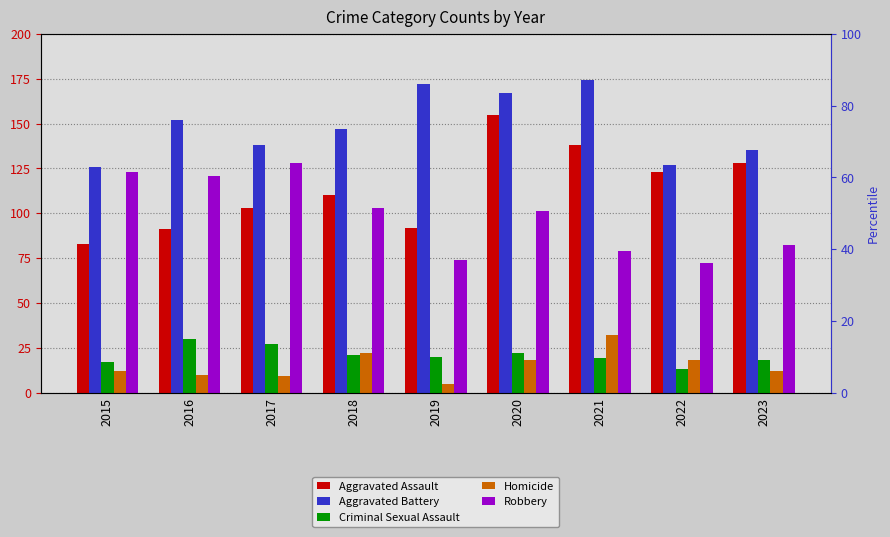

At which label does Aggravated Assault reach its minimum?

2015